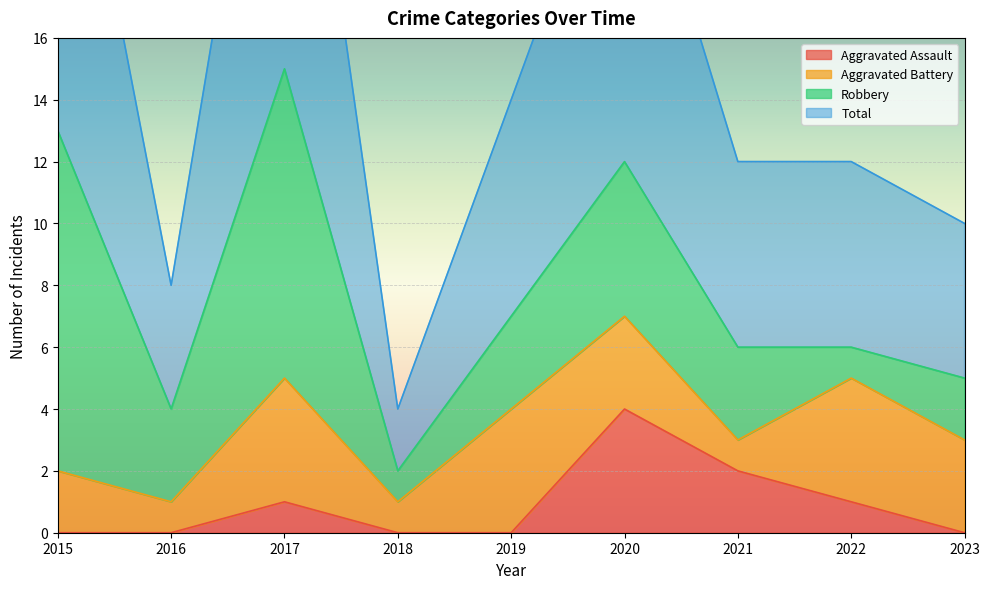

At which label is Aggravated Assault closest to 2?

2021